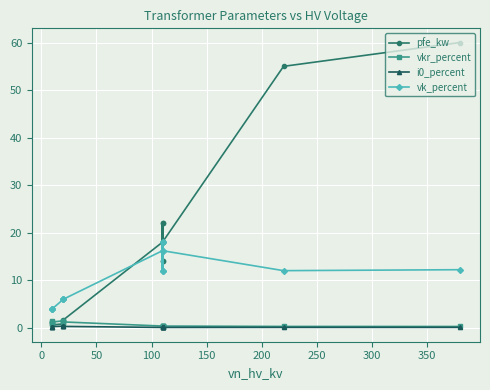

Reading left to right, extract all data points from this chart.

pfe_kw: 0.9	1.2	0.6	0.8	1.4	1.6	18.0	22.0	14.0	22.0	14.0	18.0	55.0	60.0
vkr_percent: 1.3	1.1	1.2	1.4	1.4	1.2	0.3	0.3	0.4	0.3	0.4	0.3	0.3	0.2
i0_percent: 0.2	0.2	0.2	0.3	0.3	0.3	0.1	0.0	0.1	0.0	0.1	0.1	0.1	0.1
vk_percent: 4.0	4.0	4.0	6.0	6.0	6.0	16.2	18.0	12.0	18.0	12.0	16.2	12.0	12.2